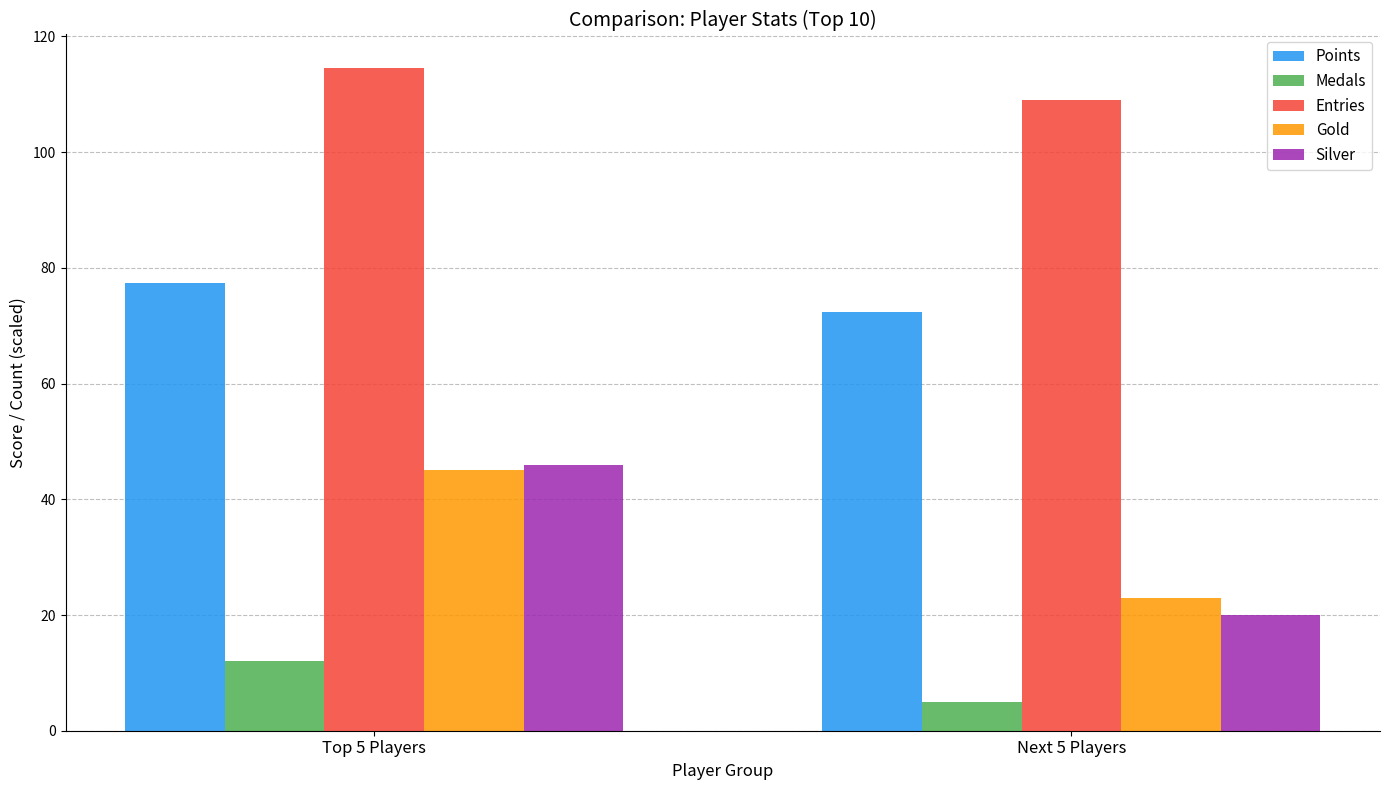

How many values in the Silver series are below 46?

1